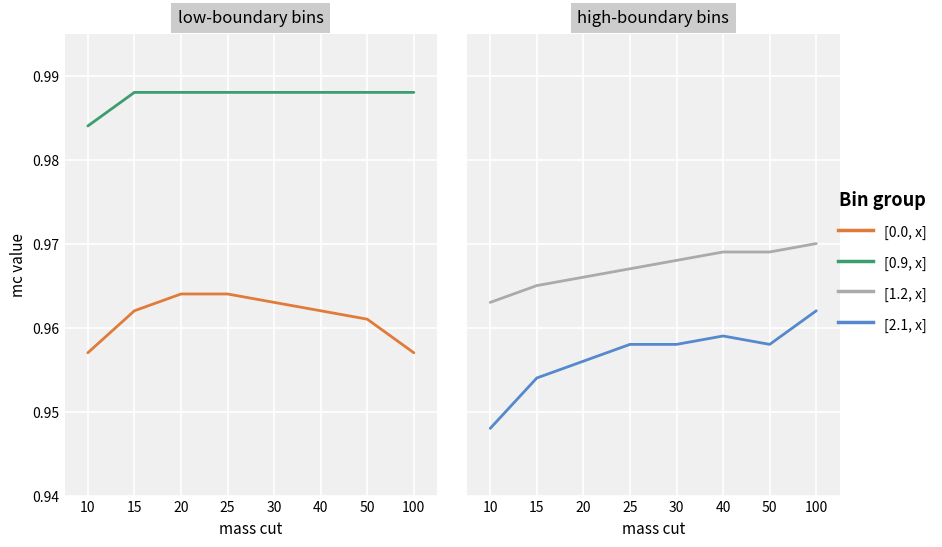

What are all the series names shown in the legend?

[0.0, x], [0.9, x], [1.2, x], [2.1, x]